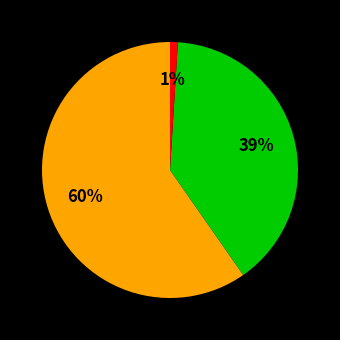

Count the number of slices in the pie.

3